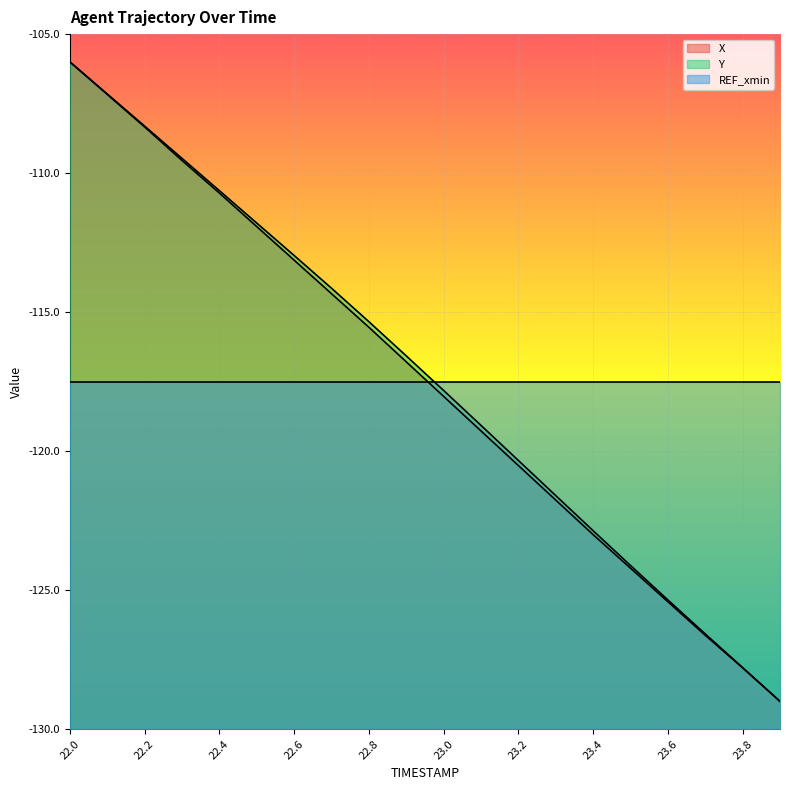

True or false: Y and X intersect in this chart.

False